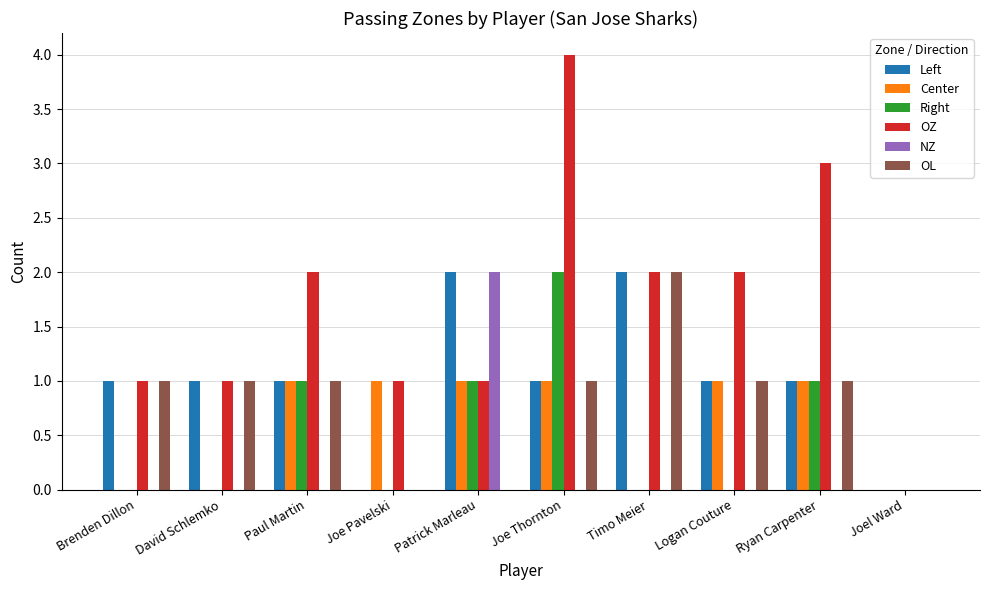

Reading left to right, what are all the values shown in this chart?

Left: 1	1	1	0	2	1	2	1	1	0
Center: 0	0	1	1	1	1	0	1	1	0
Right: 0	0	1	0	1	2	0	0	1	0
OZ: 1	1	2	1	1	4	2	2	3	0
NZ: 0	0	0	0	2	0	0	0	0	0
OL: 1	1	1	0	0	1	2	1	1	0